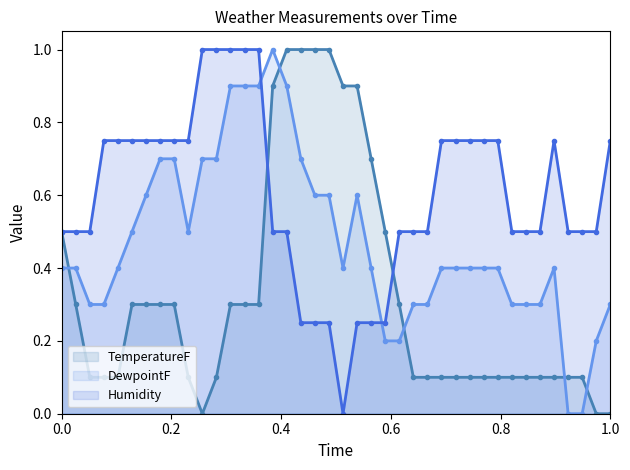

How many interior local peaks does the Humidity series have?

1